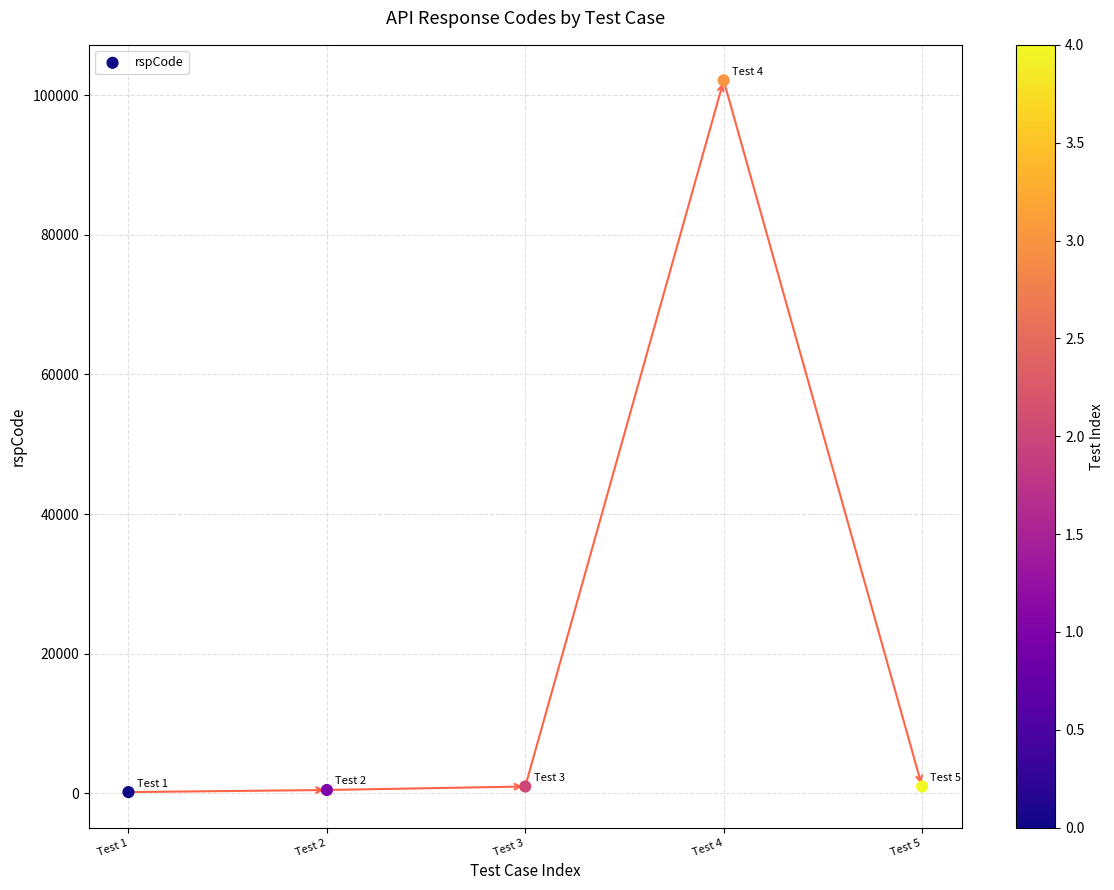

What is the average Y value?

20961